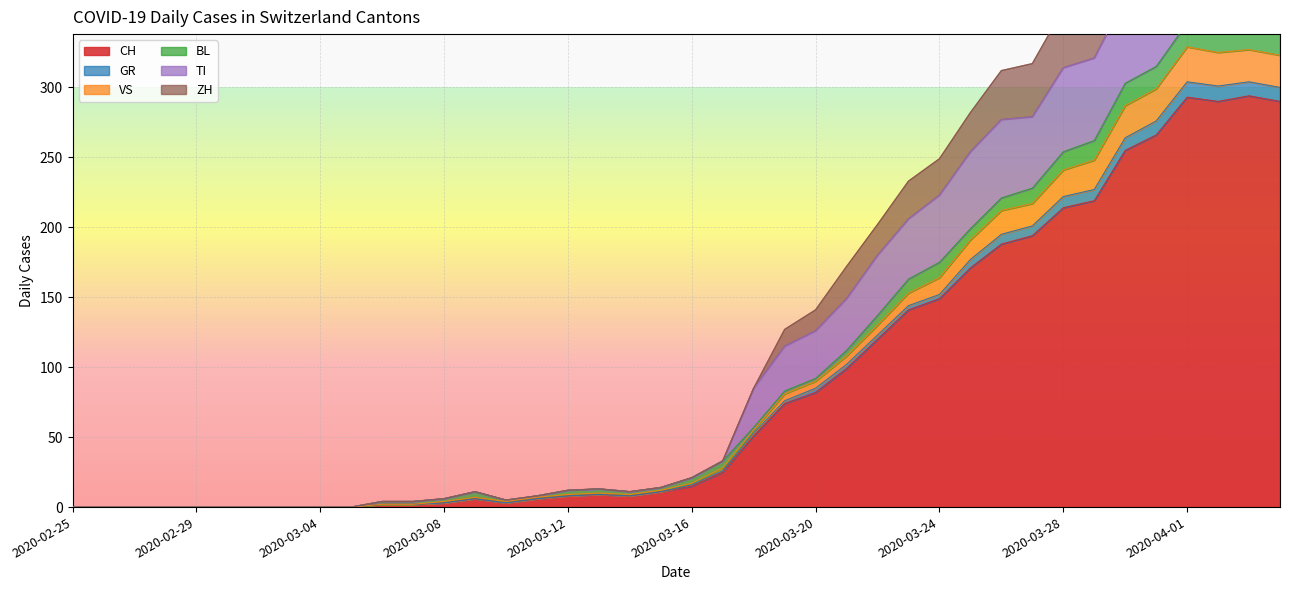

Does the chart display data point markers on the line(s)?

No